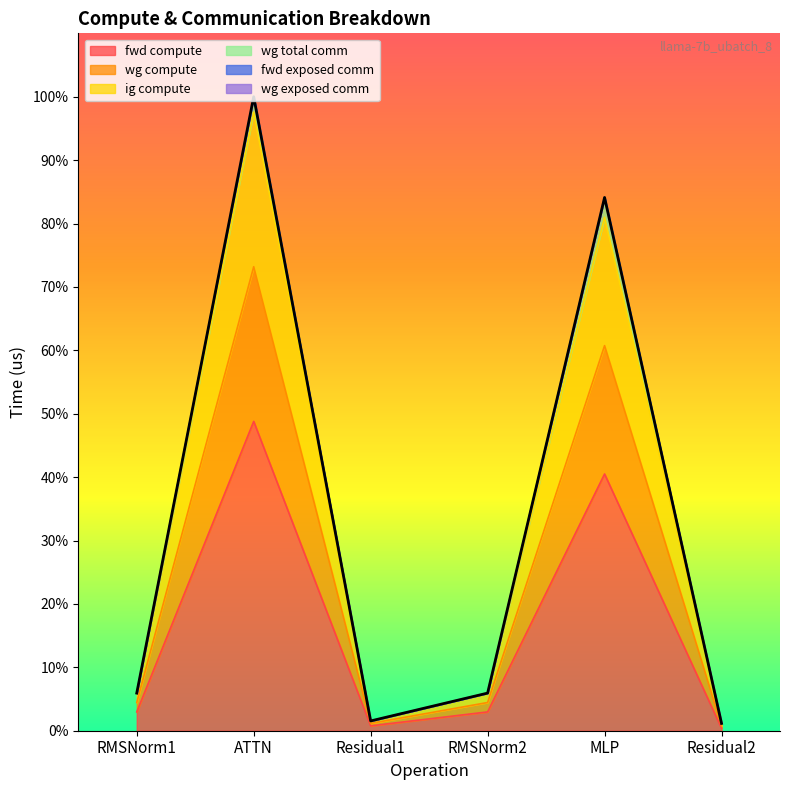

What is the spread (max minus min) of values at ATTN?

288764.5